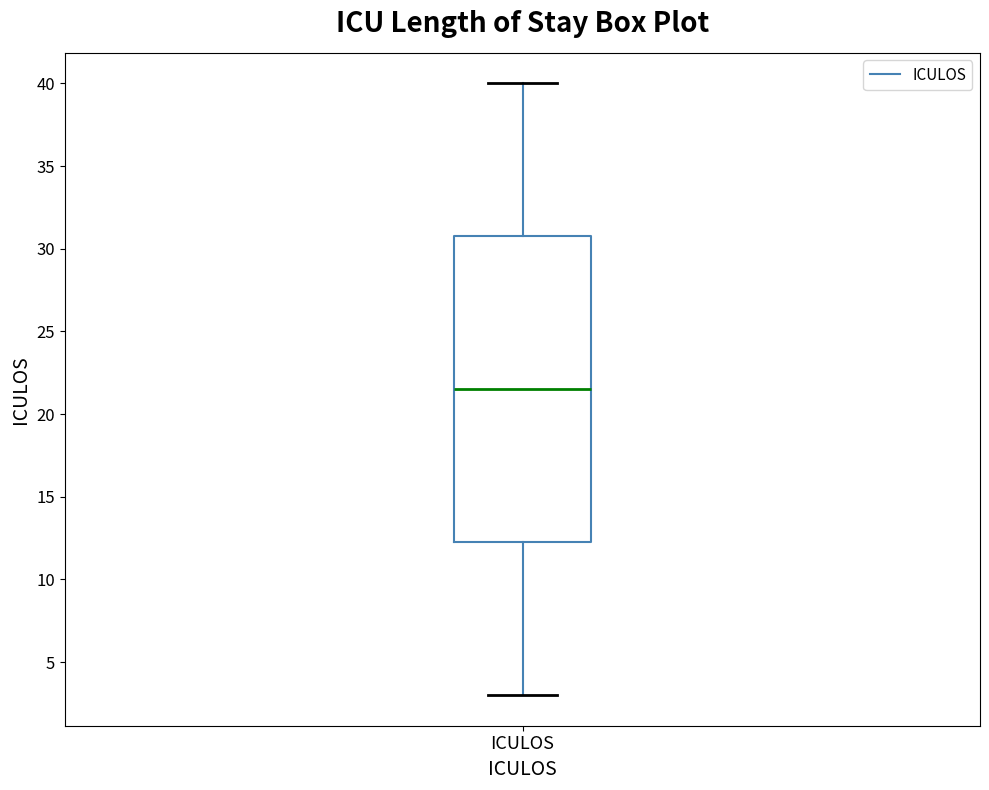

Read this box plot against the y-axis: the position of the median line, the range covered by the box, and the ends of both whiskers. The values are not printed on the chart, so give them approximately, as read against the axis.

median 21.5, box 12.5 to 31.0, whiskers 3.0 to 40.0